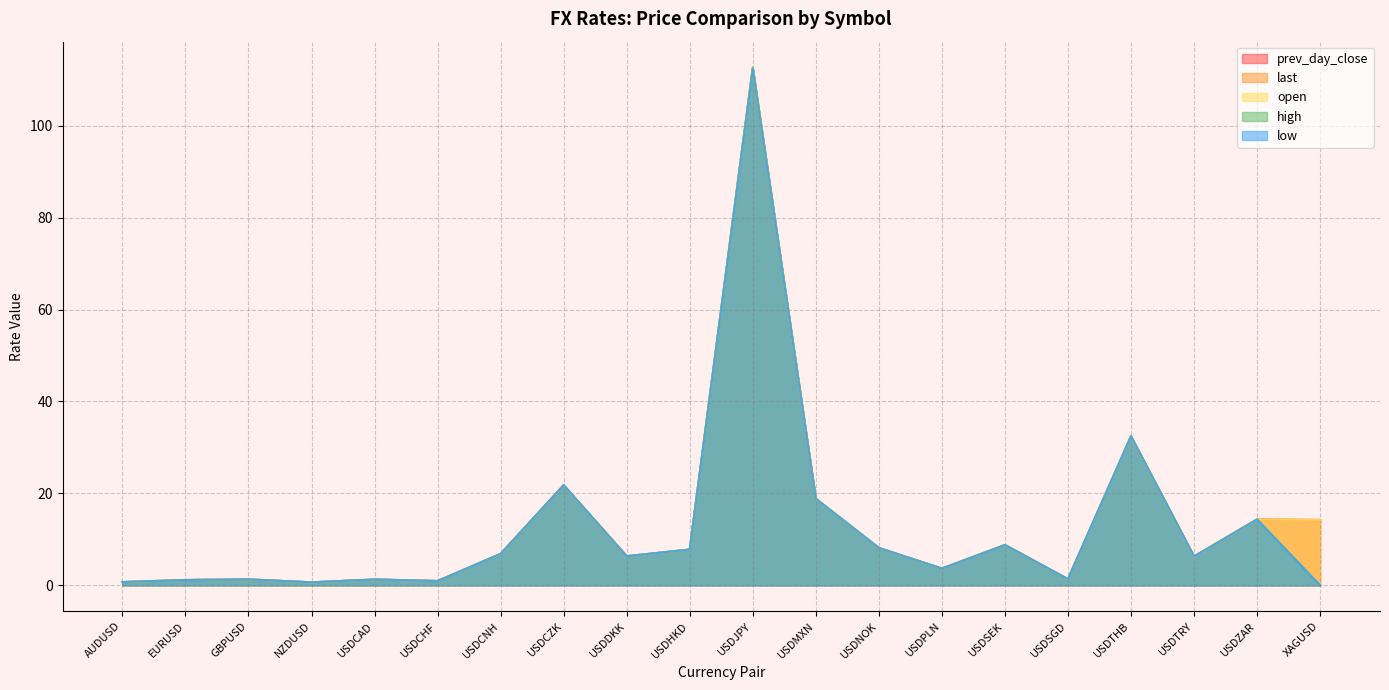

What is the label of the 16th point from the right?

USDCAD